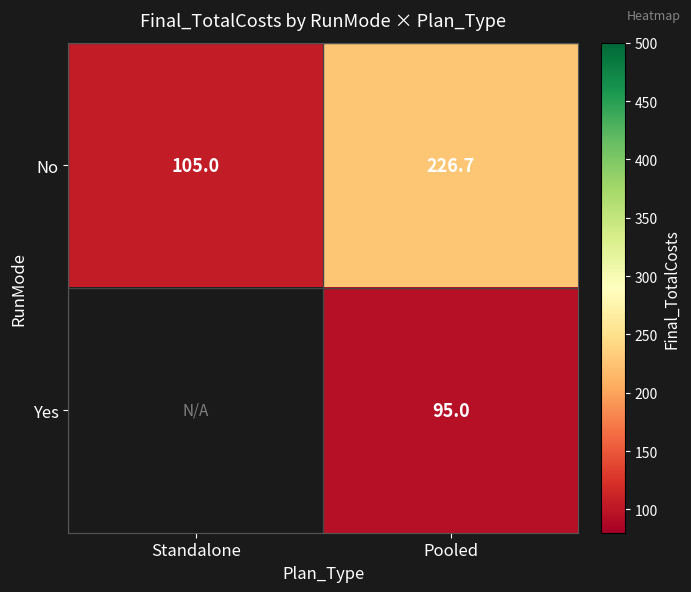

Is it true that Yes equals 95.0 at Pooled?

True